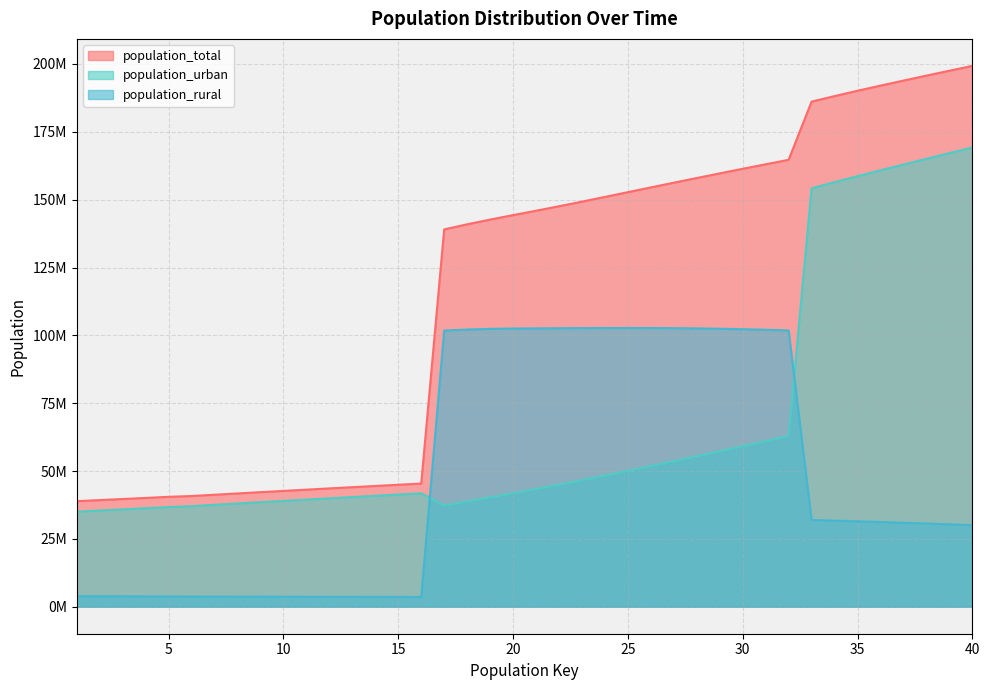

Is it true that population_rural equals 3649822 at 12?

True